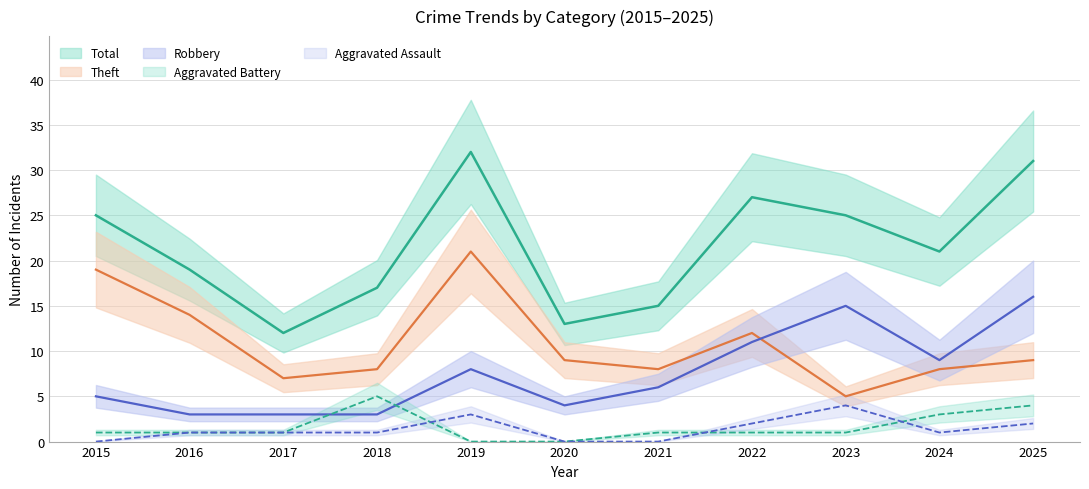

What is the maximum value shown in the chart?

32